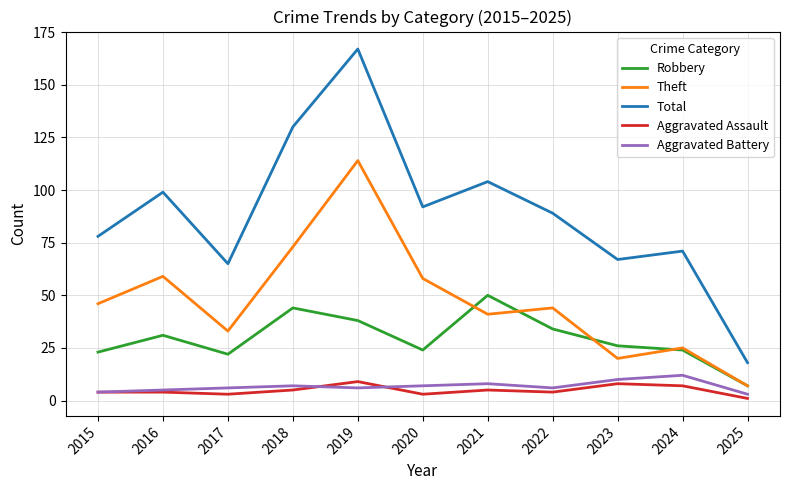

What value does the Aggravated Battery series have at 2015?

4